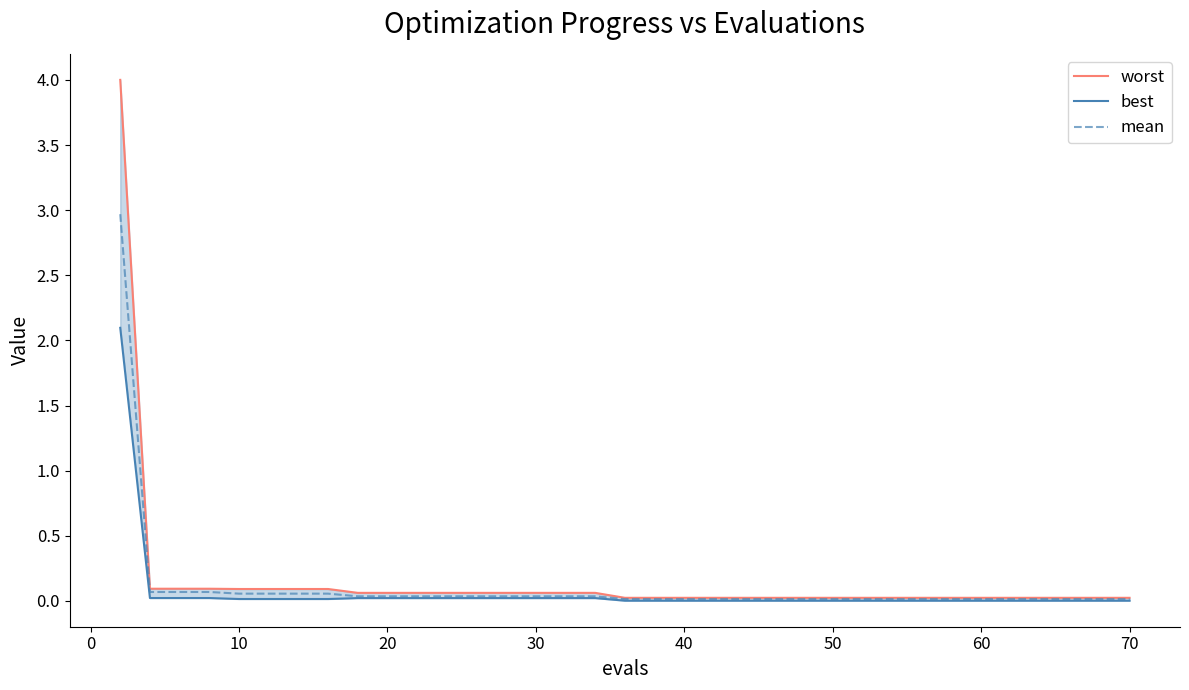

True or false: worst and best intersect in this chart.

False